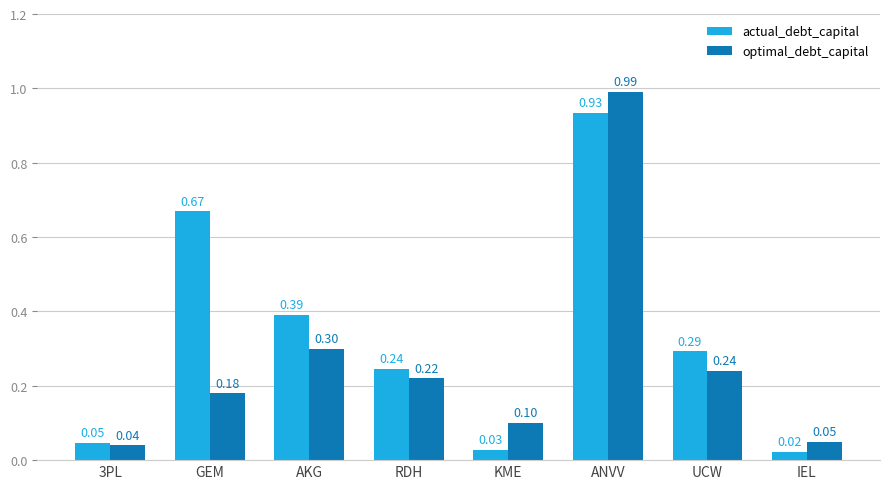

Which series has the largest range (max minus min)?

optimal_debt_capital